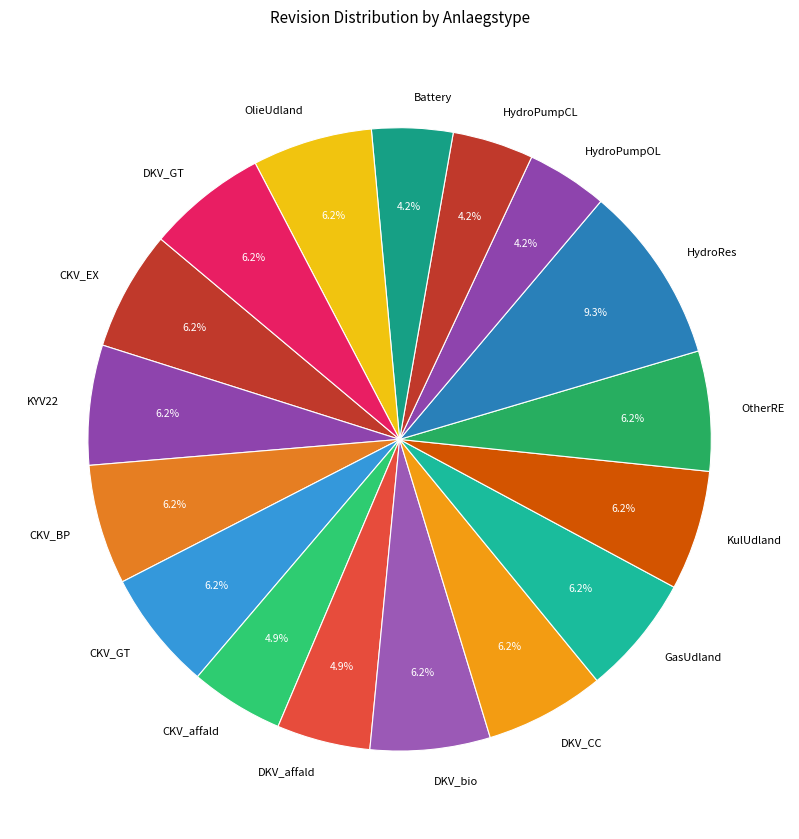

Count the number of slices in the pie.

17